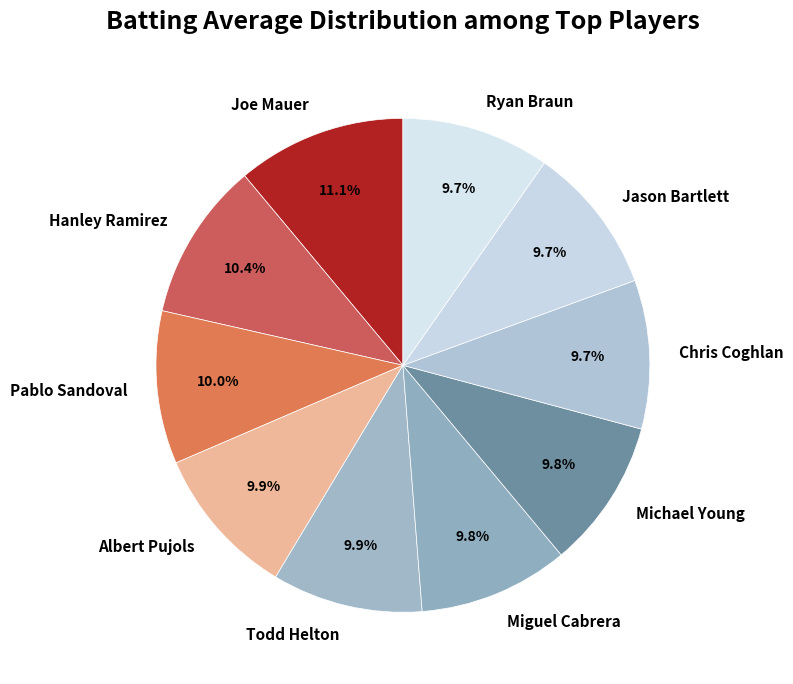

How many slices are in this pie chart?

10